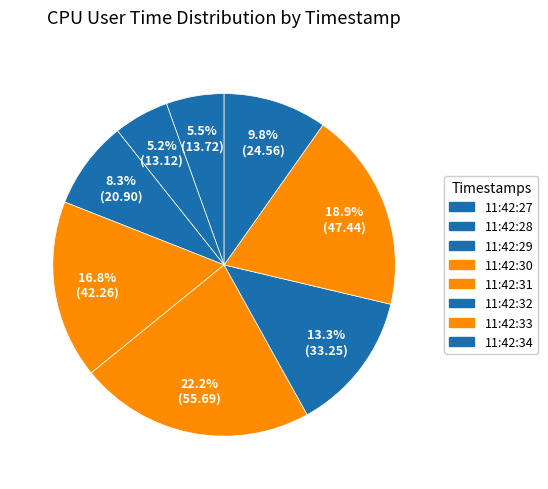

Is there a majority slice in this chart?

No